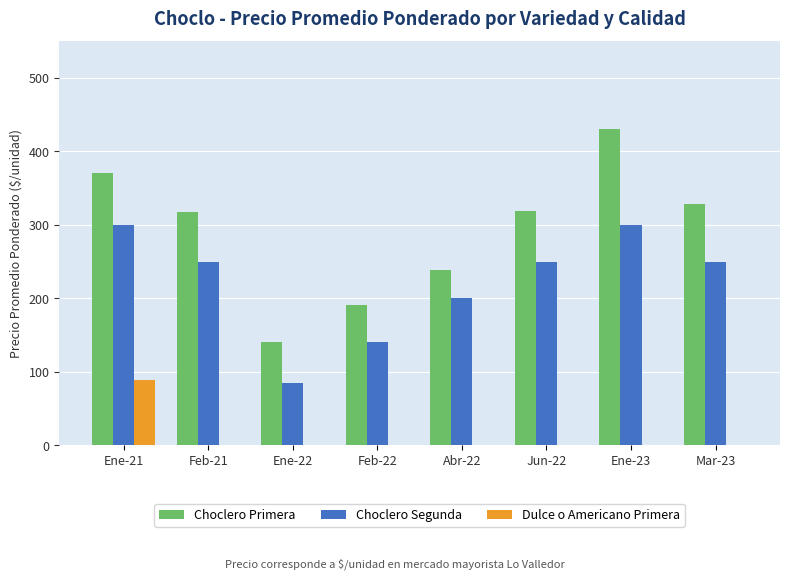

True or false: Choclero Primera has a value of 46 at Feb-22.

False